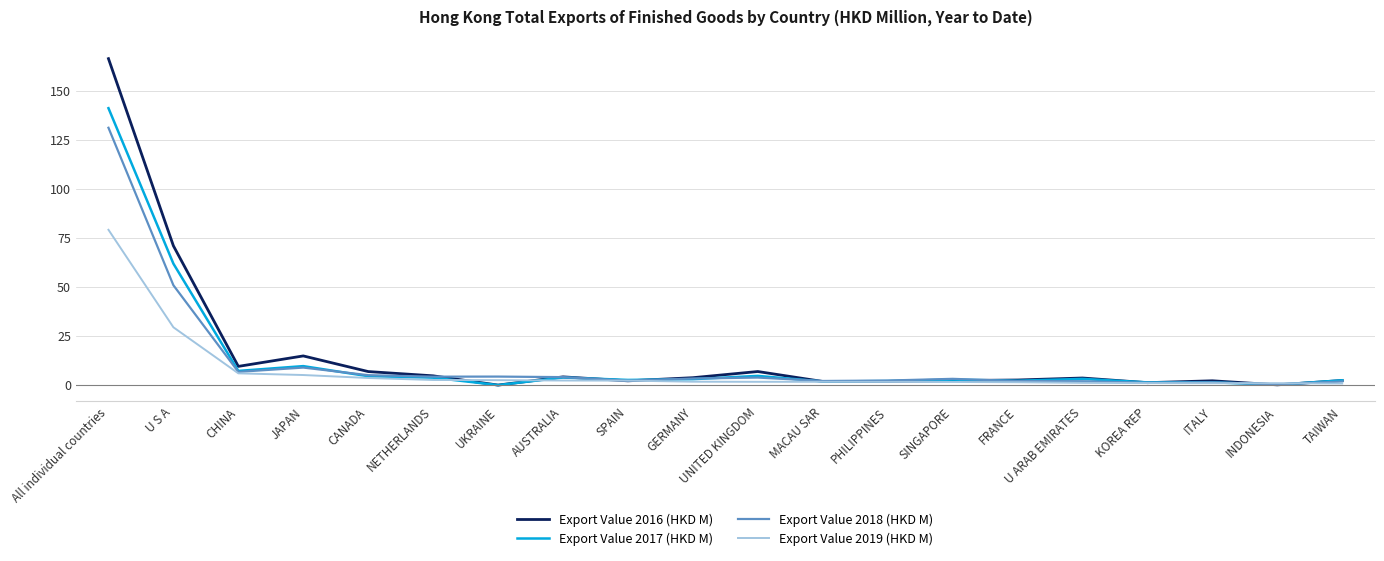

At how many categories does at least one series exceed 102?

1